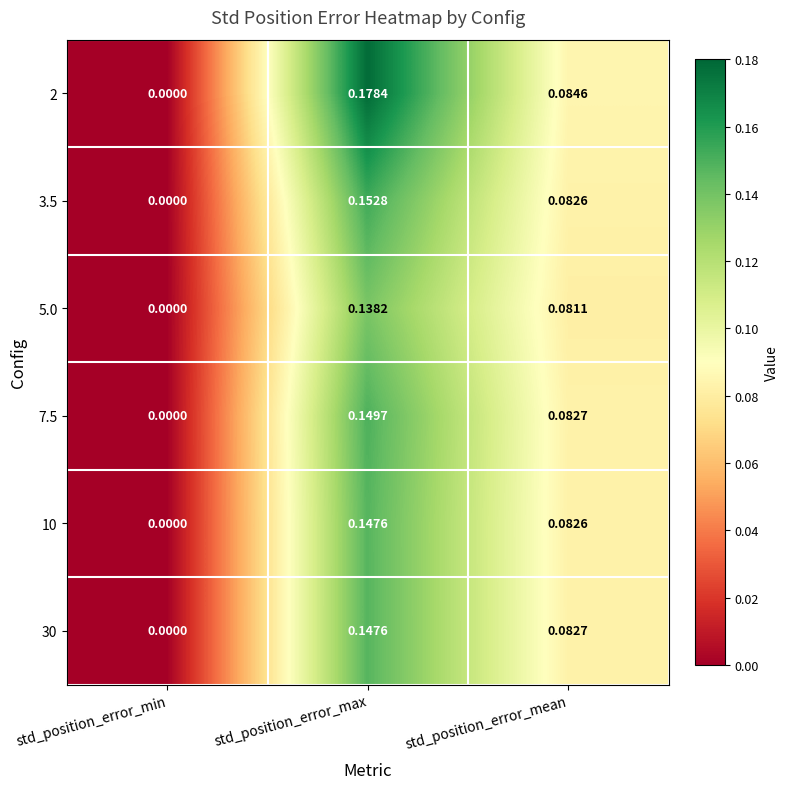

Is the value of 3.5 at std_position_error_mean greater than the value of 5.0 at std_position_error_max?

No